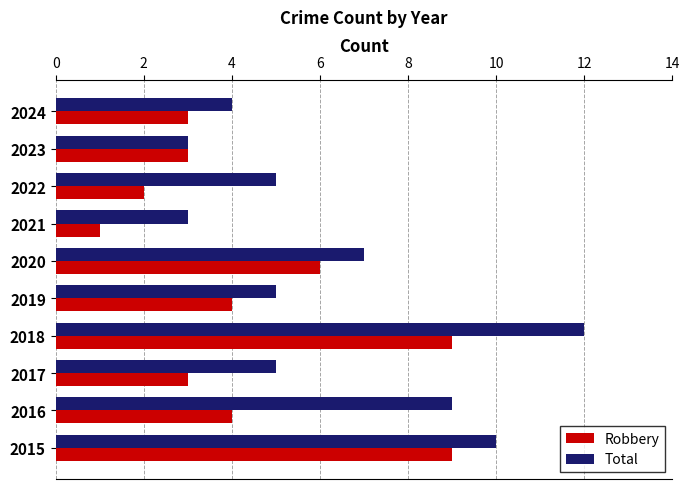

What is the maximum value shown in the chart?

12